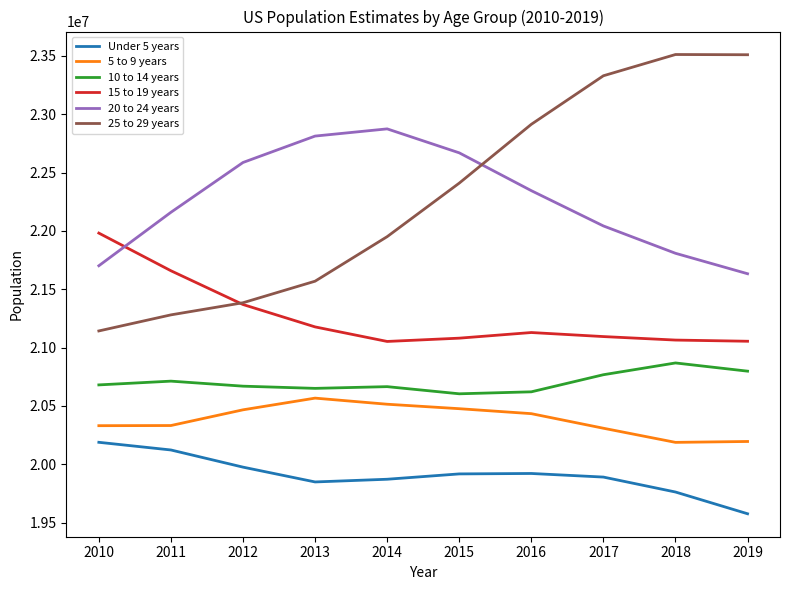

True or false: 20 to 24 years has a value of 22585960 at 2012.

True